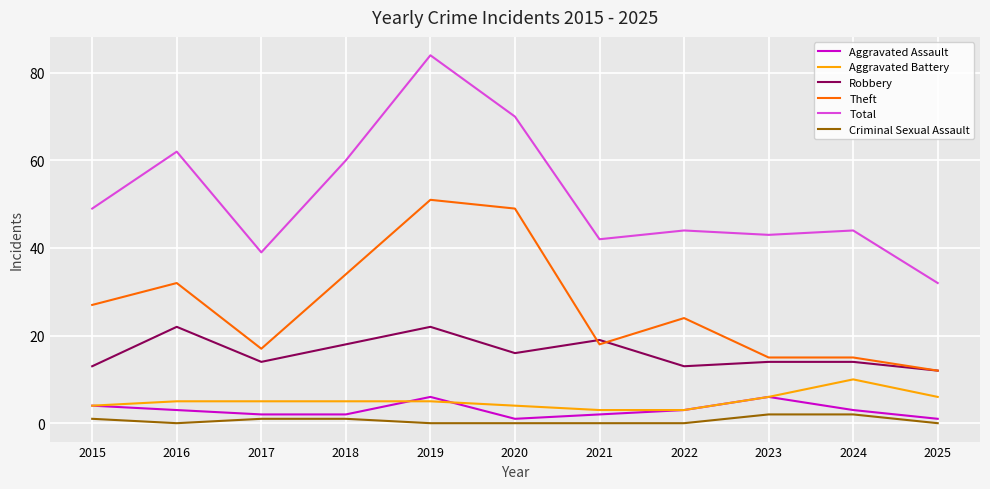

Which category has the highest value across all series?

2019